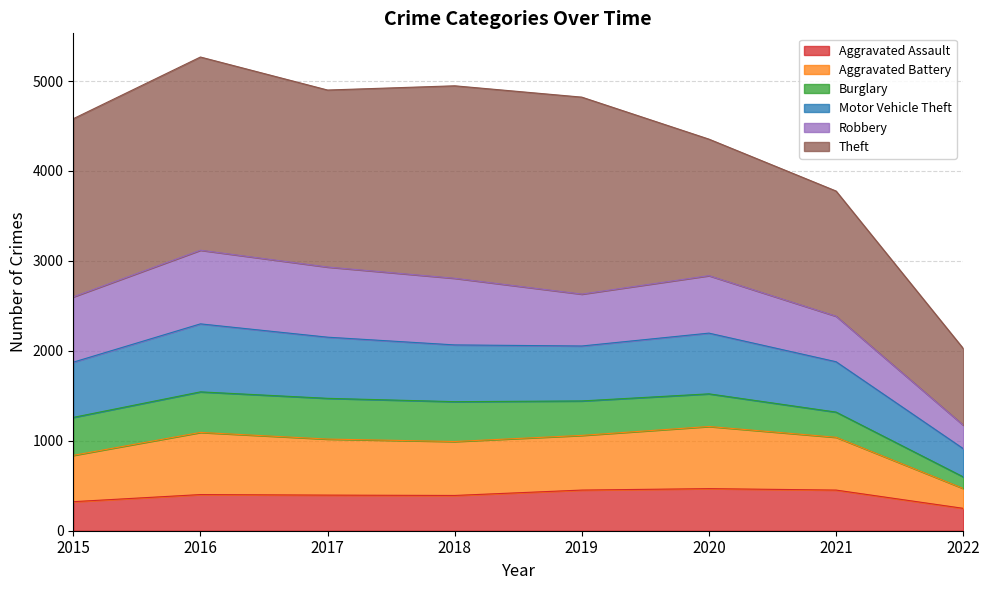

Is it true that Motor Vehicle Theft equals 1095 at 2017?

False